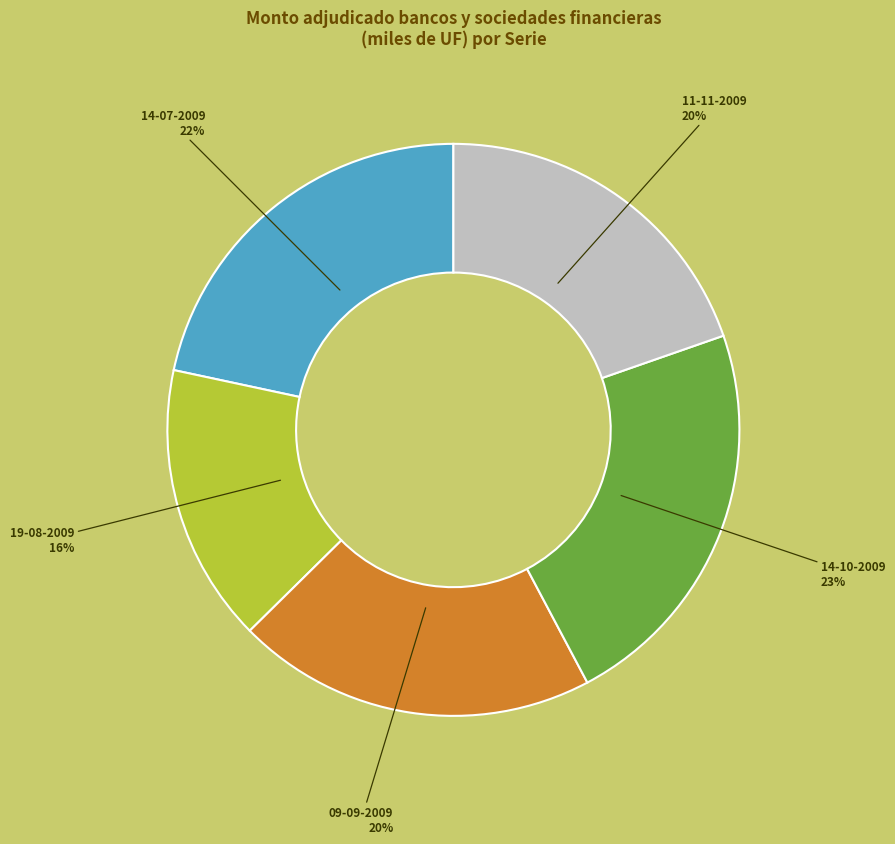

To the nearest percent, what is the difference between the largest and smallest slice percentages?

7%